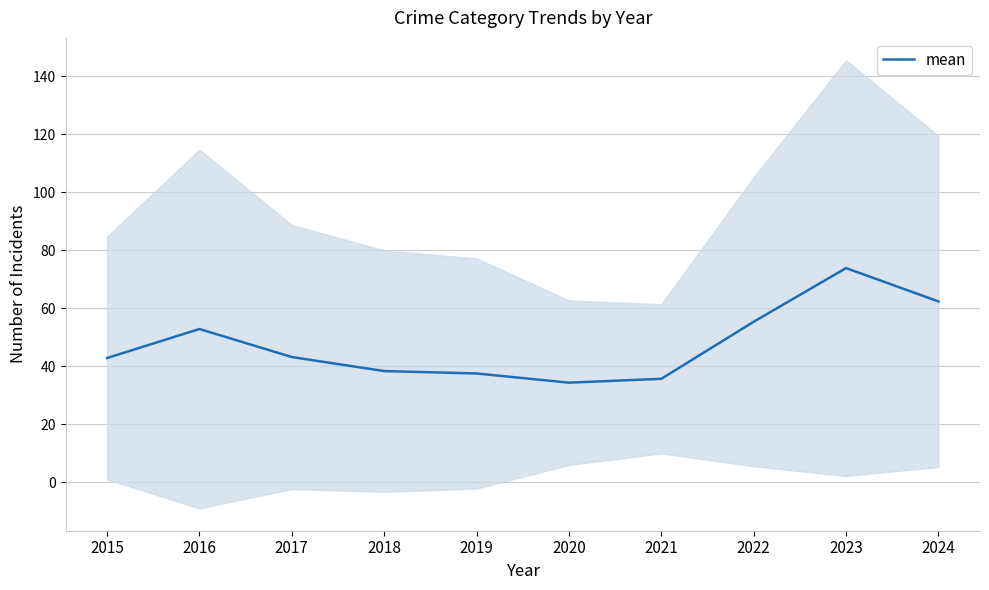

What is the value of the 8th point from the left?

55.3